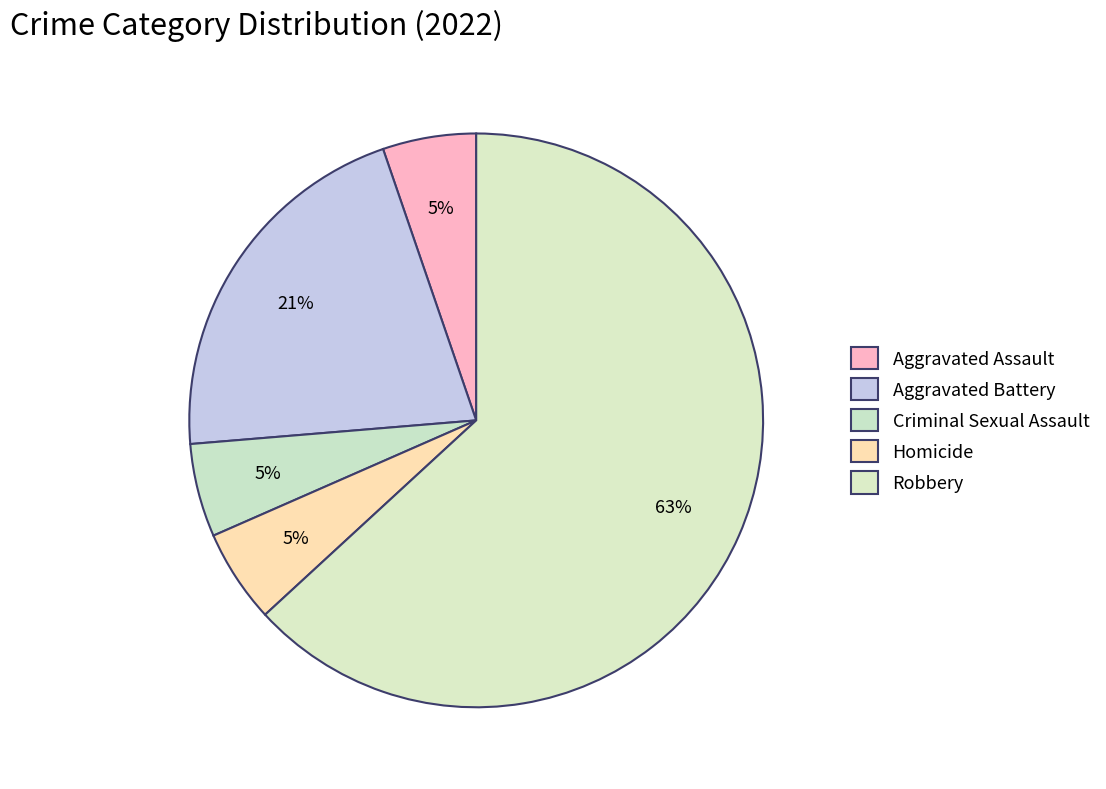

Combined, what portion of the pie is Homicide and Robbery?

68.4%